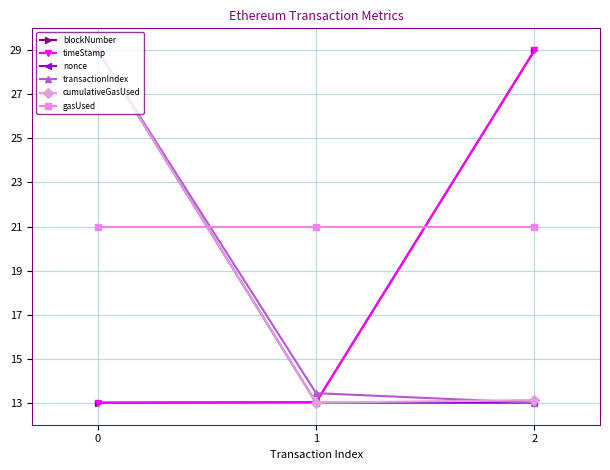

What is the smallest value displayed?

13.0